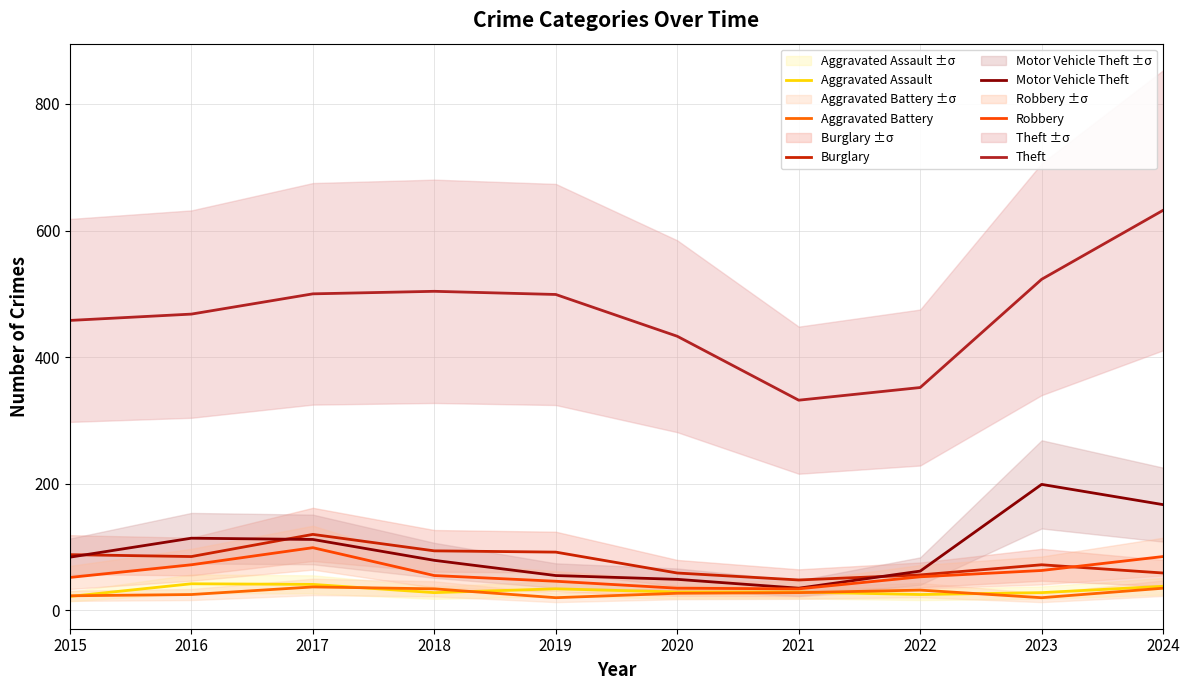

What is the sum of the Robbery values at 2020 and 2017?

134